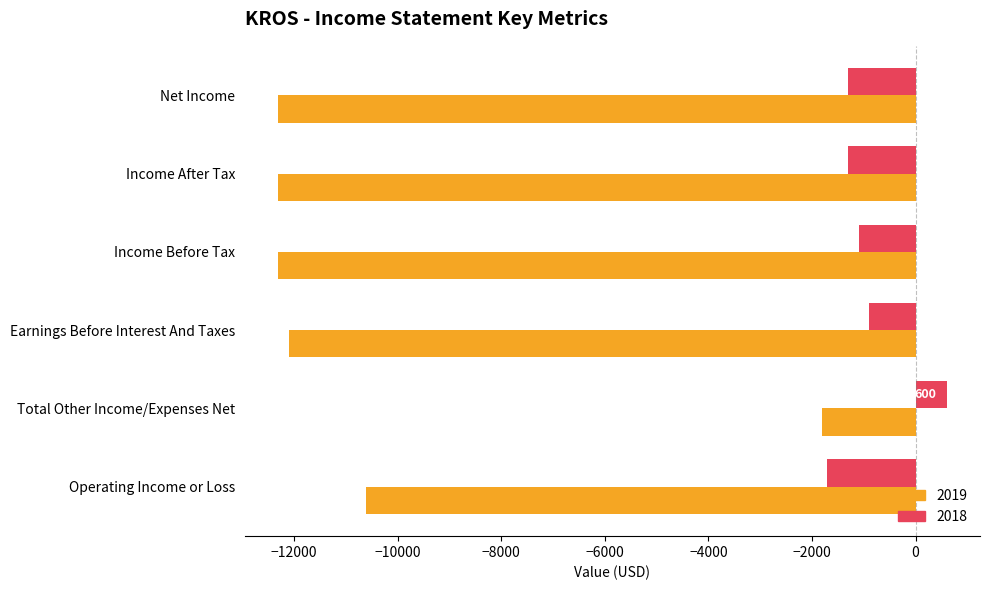

At which label does 2018 reach its peak?

Total Other Income/Expenses Net